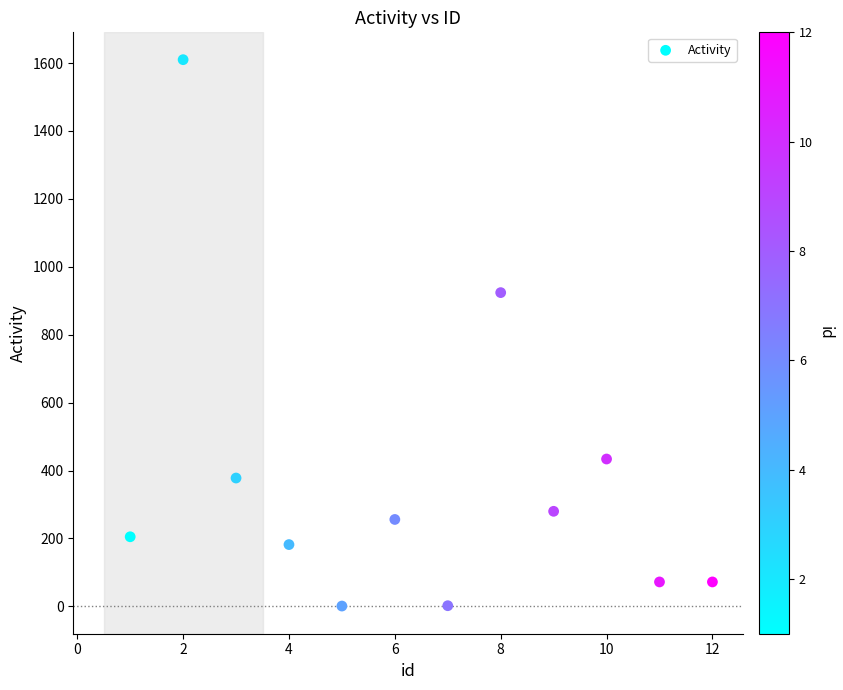

What is the range of Y values (max minus min)?

1609